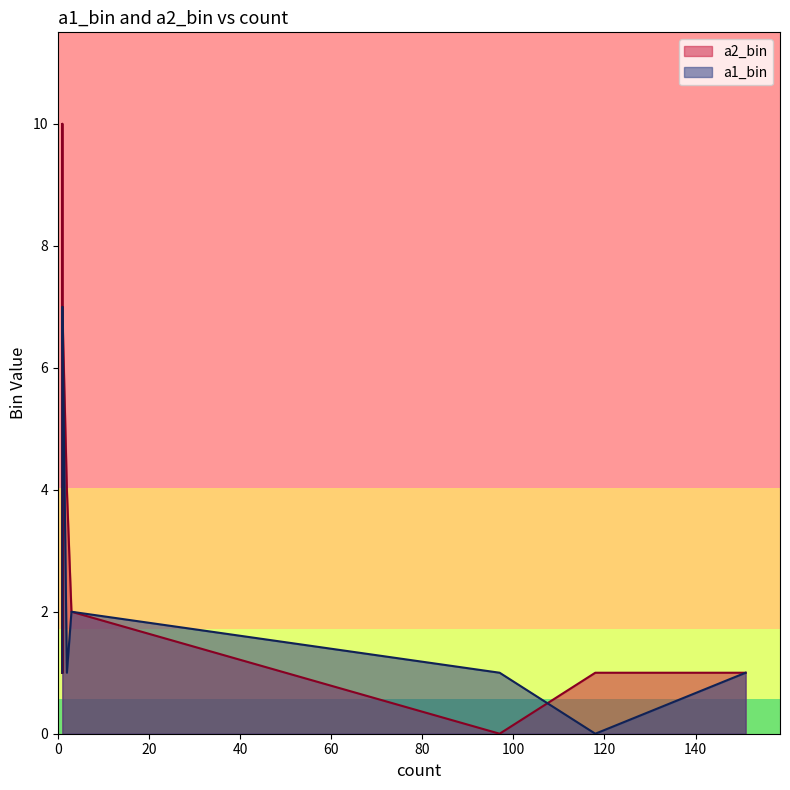

Rank the categories by a1_bin value from lowest to highest.

118, 97, 151, 1, 2, 1, 1, 3, 1, 1, 1, 1, 1, 1, 1